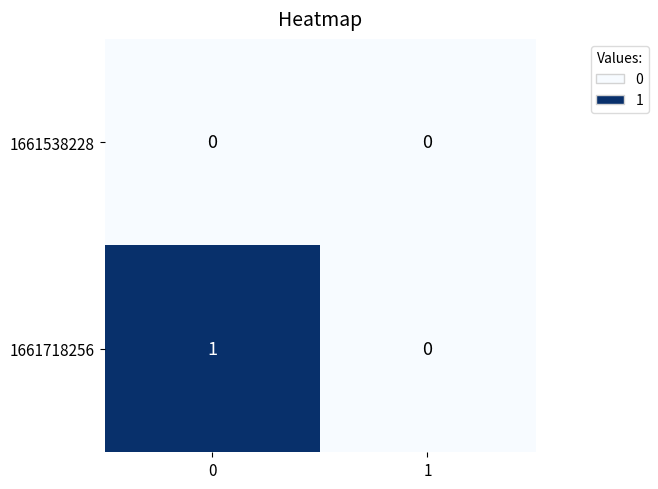

The 1661718256 series shows 1 at 0. True or false?

True